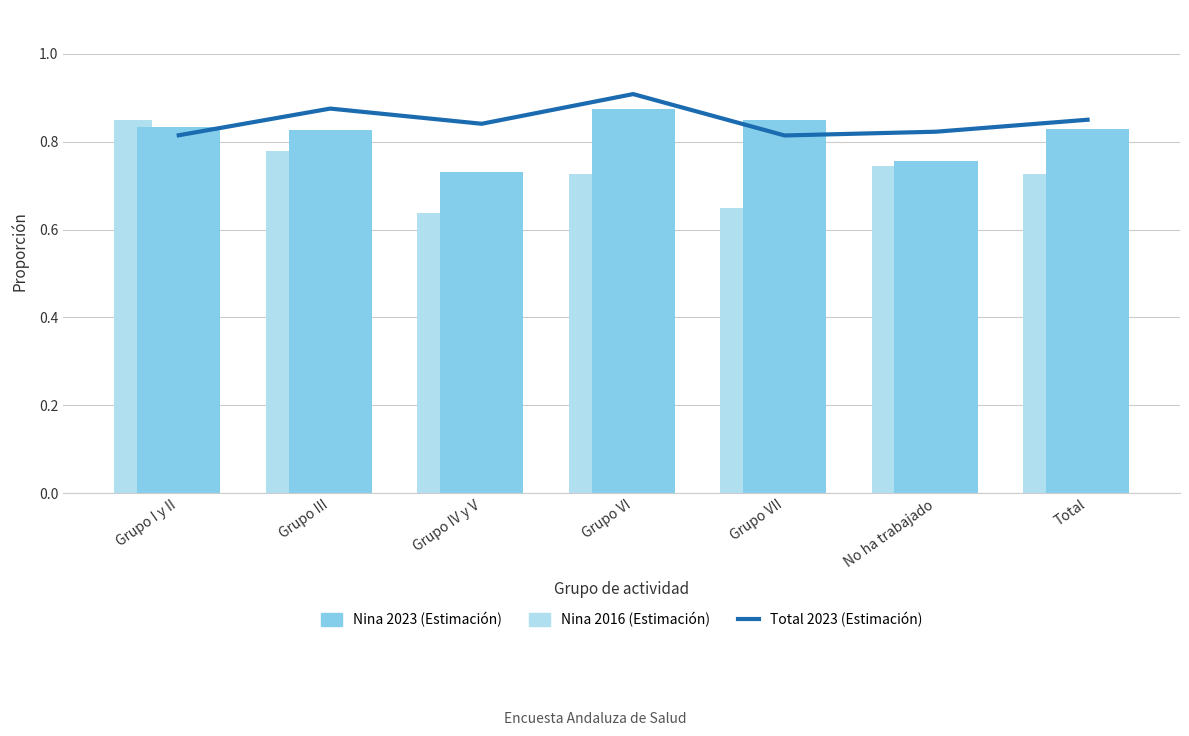

Which has a higher value, Total or Grupo VI?

Grupo VI